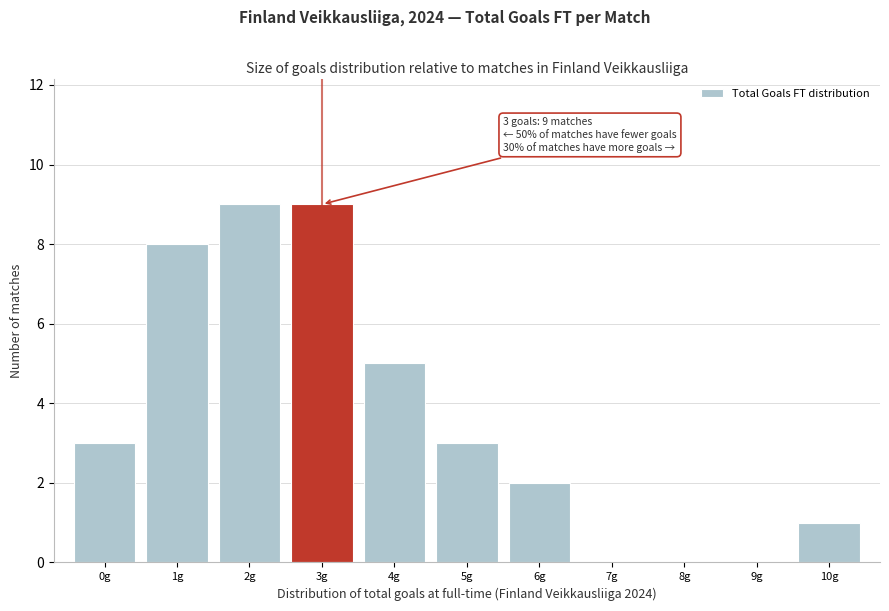

Reading right to left, extract all data points from this chart.

10g=1	9g=0	8g=0	7g=0	6g=2	5g=3	4g=5	3g=9	2g=9	1g=8	0g=3